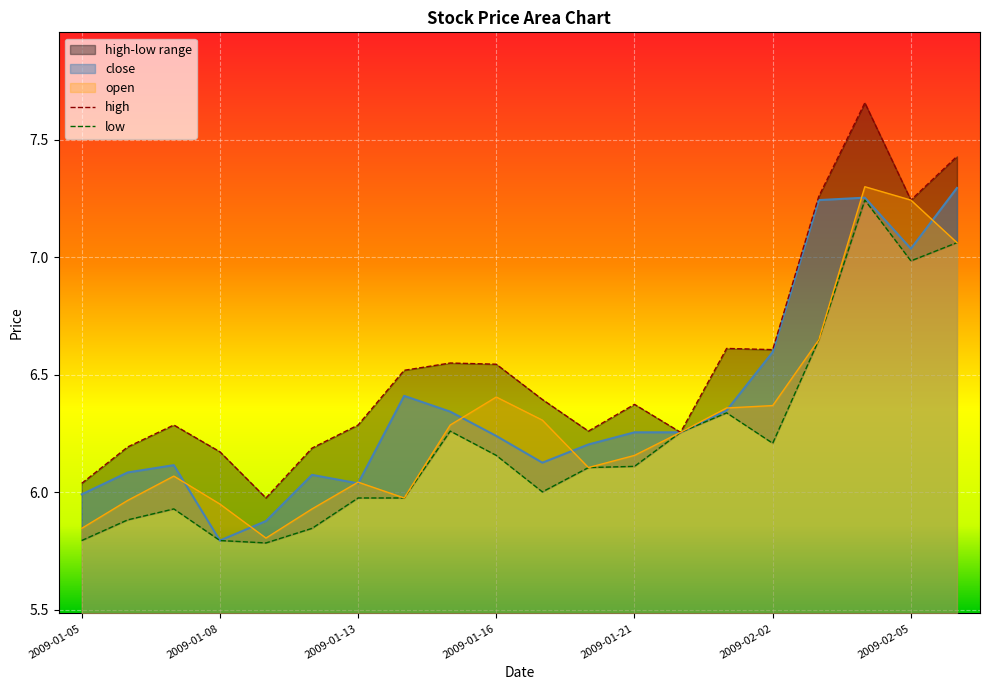

What value does the low series have at 2009-02-04?

7.2